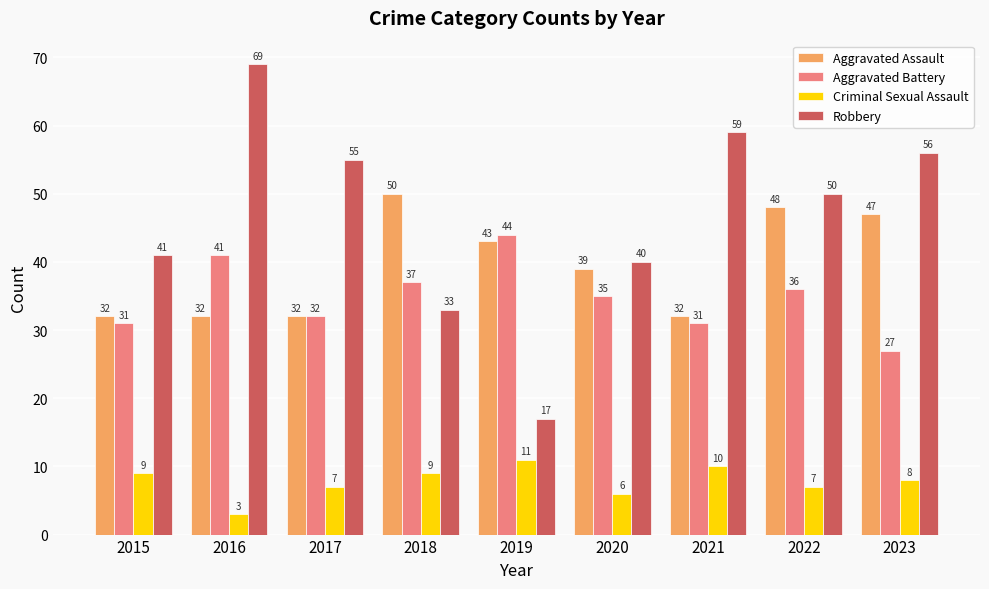

How many bars are there in total?

36